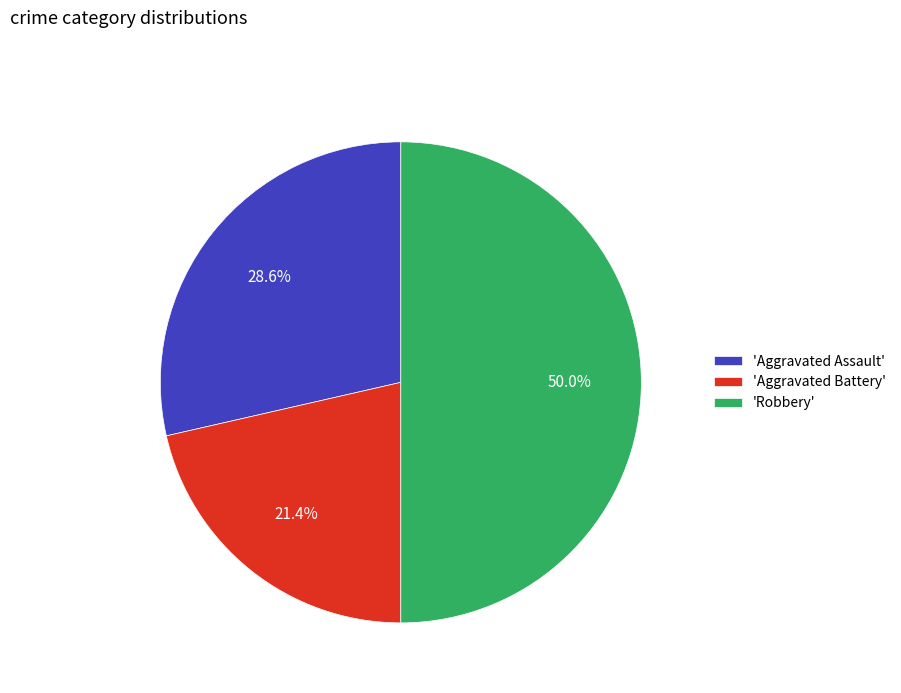

How many slices are in this pie chart?

3